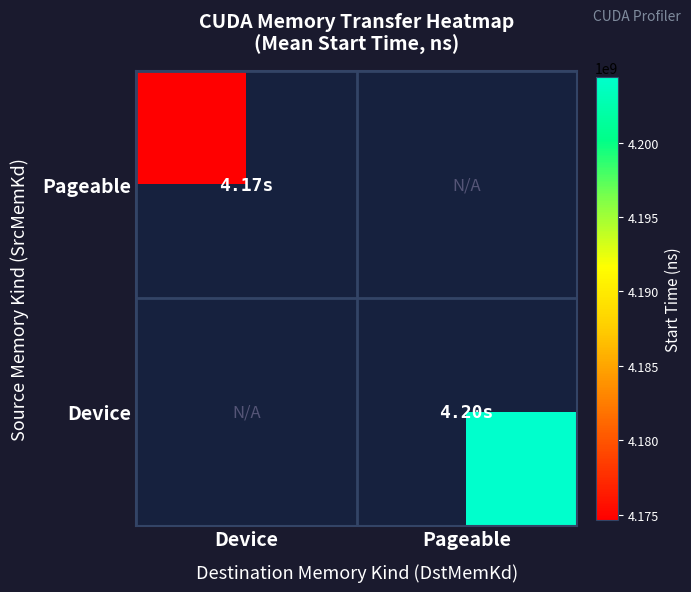

How many categories are shown in the chart?

2